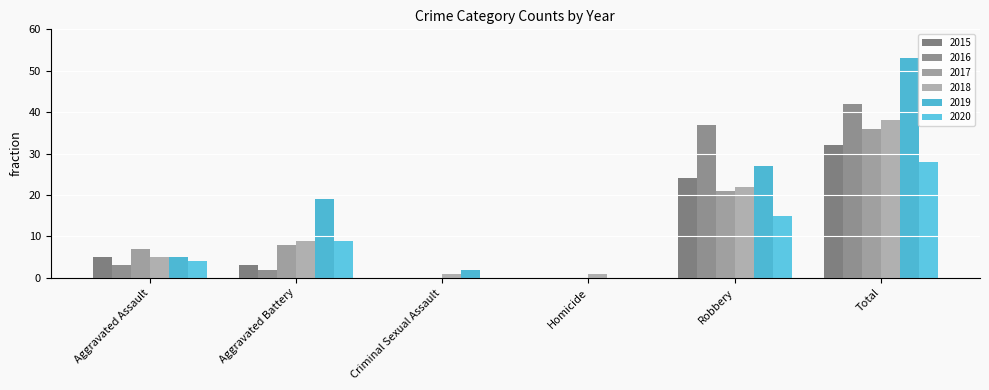

What value does the 2018 series have at Homicide?

1